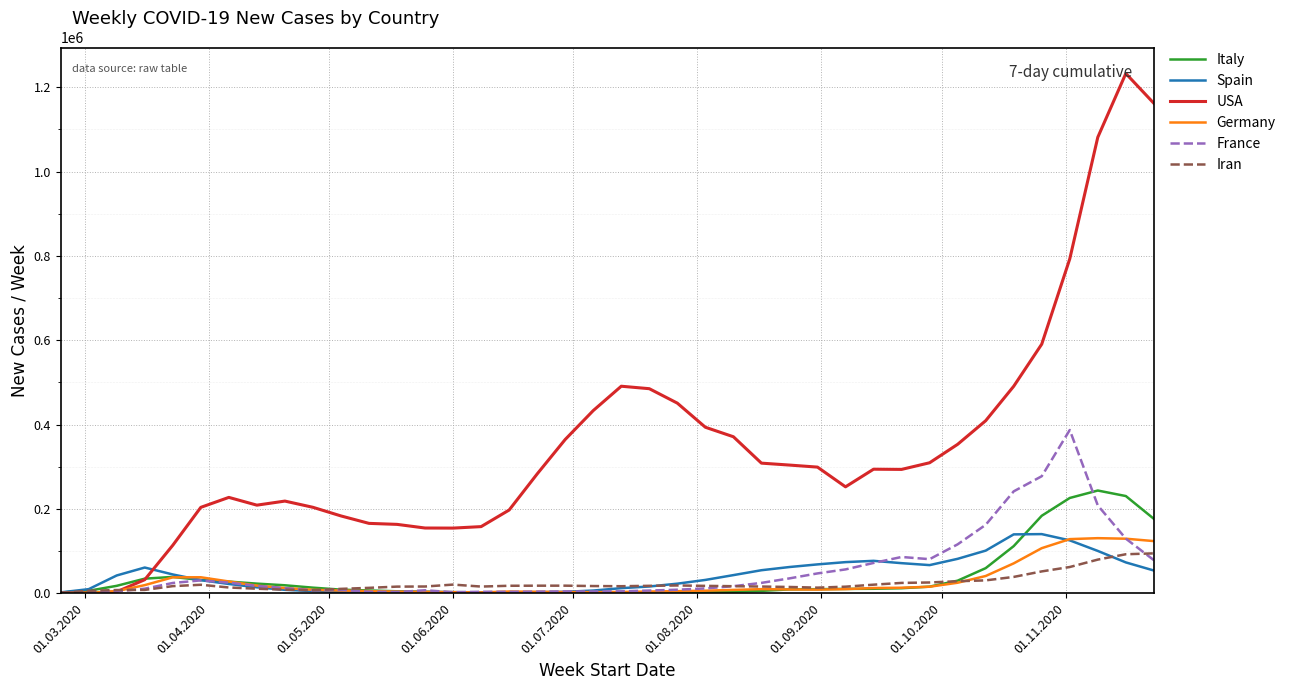

What is the maximum value shown in the chart?

1232592